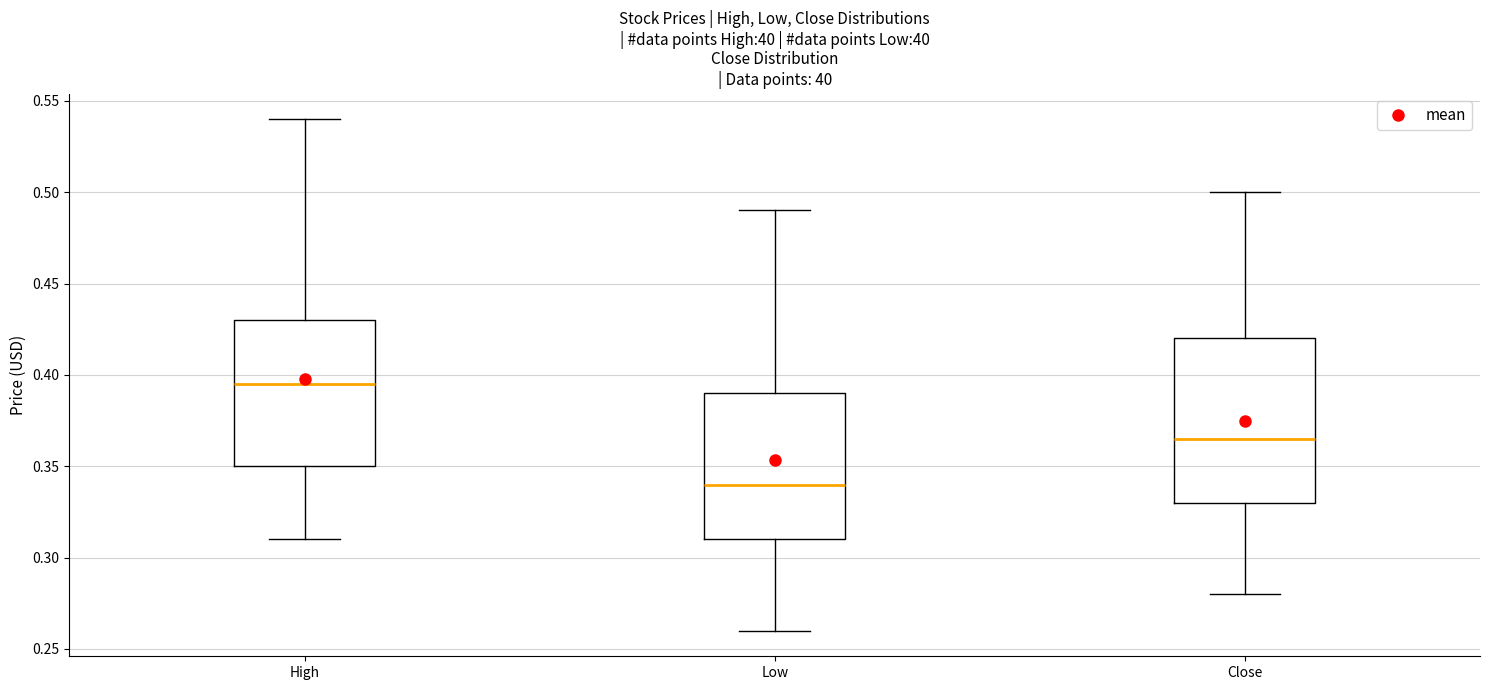

Reading left to right, read every box against the y-axis: the position of its median line, the range the box covers, and the ends of its whiskers. The values are not printed on the chart, so give them approximately, as read against the axis.

High: median 0.395, box 0.350 to 0.430, whiskers 0.310 to 0.540
Low: median 0.340, box 0.310 to 0.390, whiskers 0.260 to 0.490
Close: median 0.365, box 0.330 to 0.420, whiskers 0.280 to 0.500